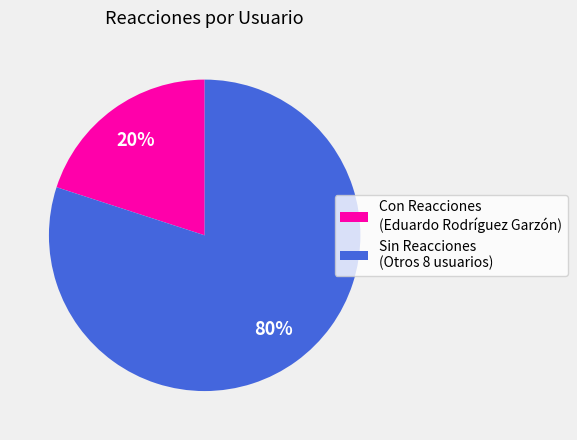

The Con Reacciones (Eduardo Rodríguez Garzón) slice represents 15% of the pie. True or false?

False